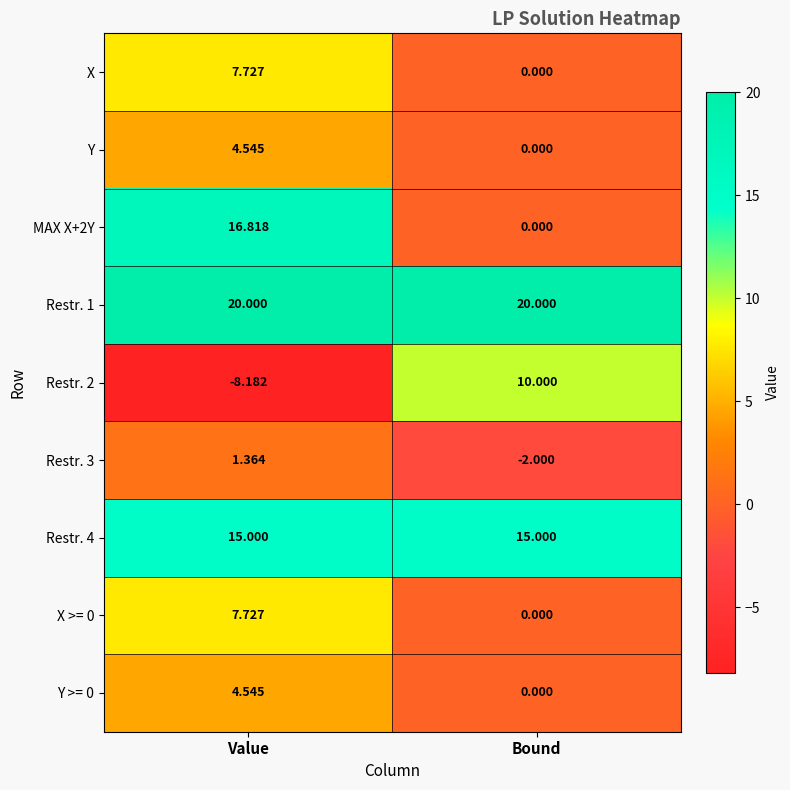

List the labels in order of Restr. 3 value, smallest first.

Bound, Value